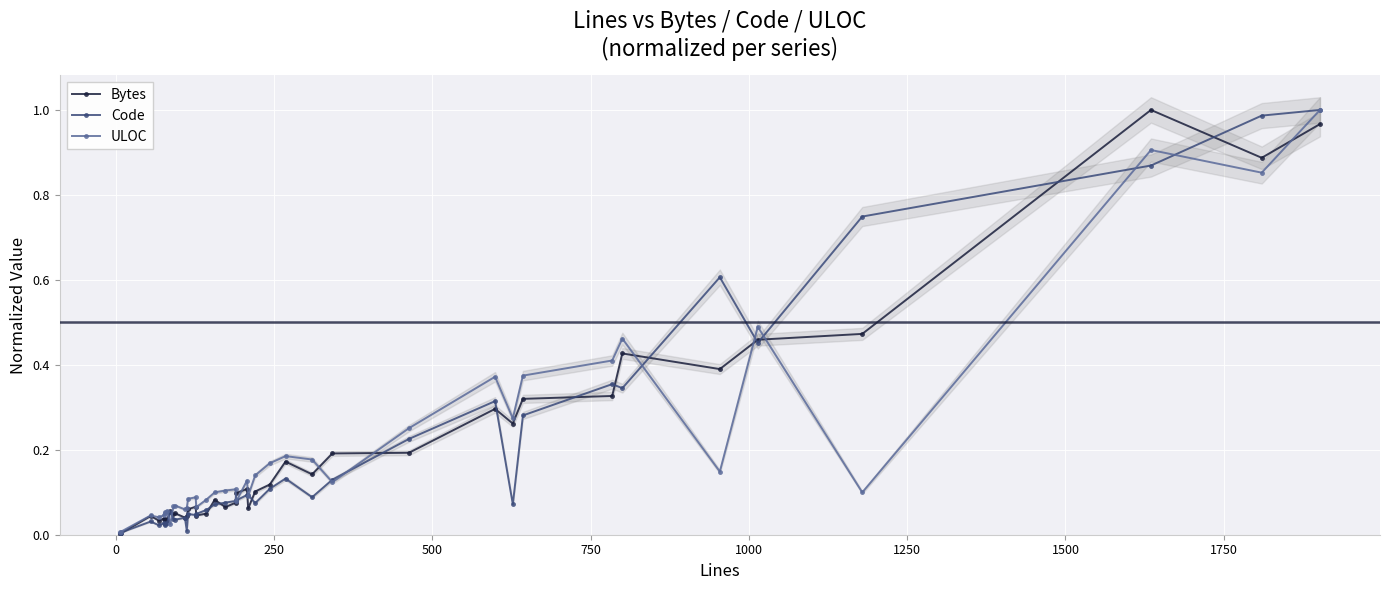

What is the average value of the Bytes series?

0.2